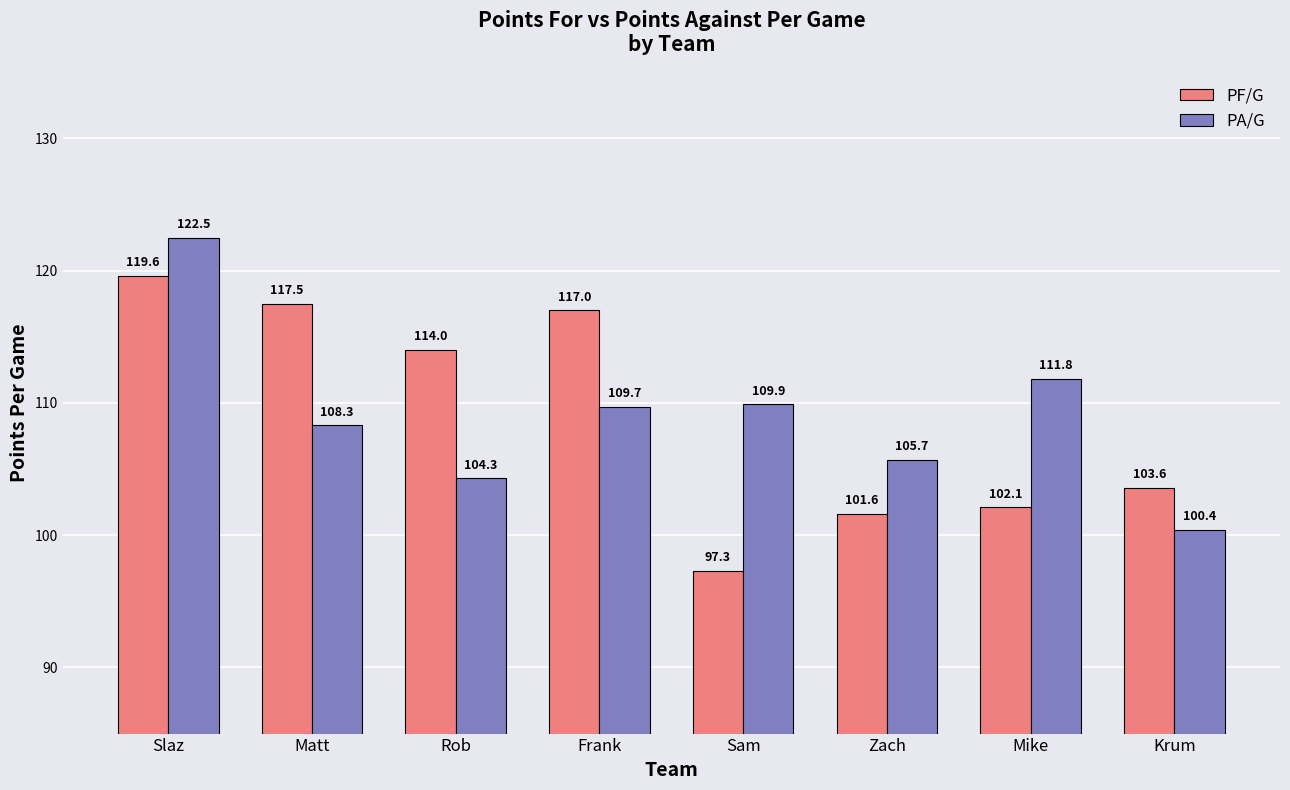

What are all the series names shown in the legend?

PF/G, PA/G